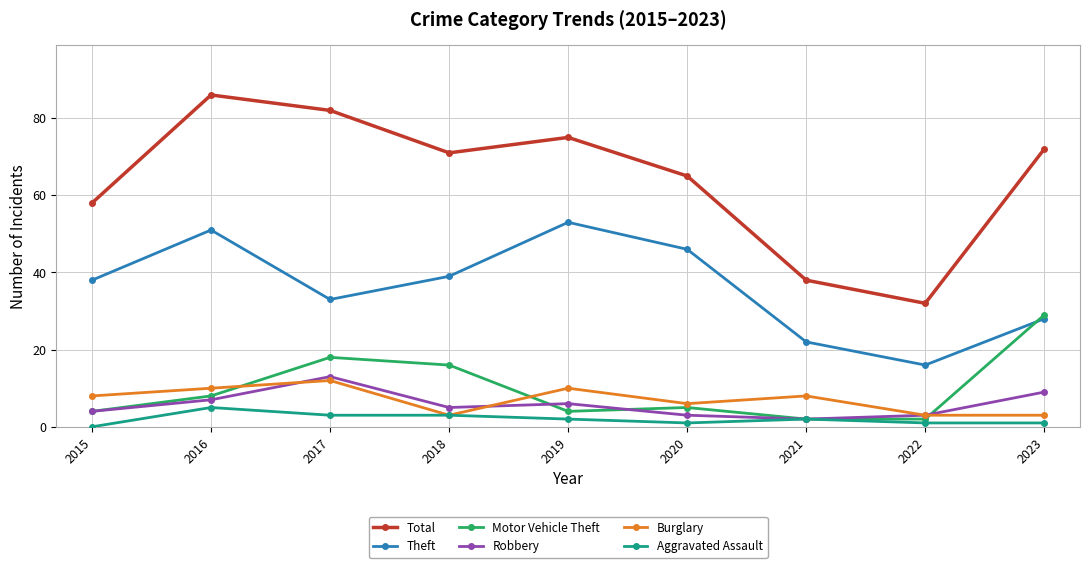

Which series ends up on top after the final intersection of Theft and Motor Vehicle Theft?

Motor Vehicle Theft